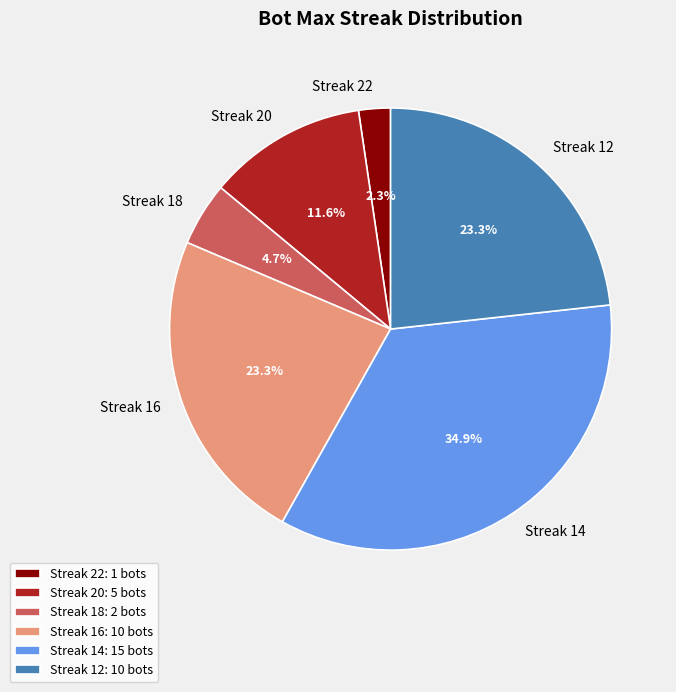

What portion of the pie excludes Streak 12?

76.7%